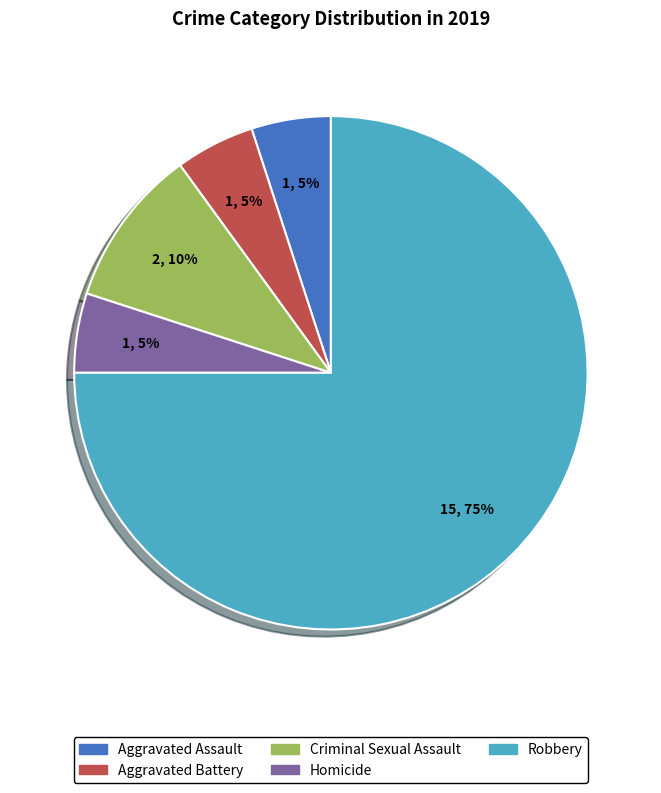

What is the ratio of the value at Criminal Sexual Assault to the value at Homicide?

2.0